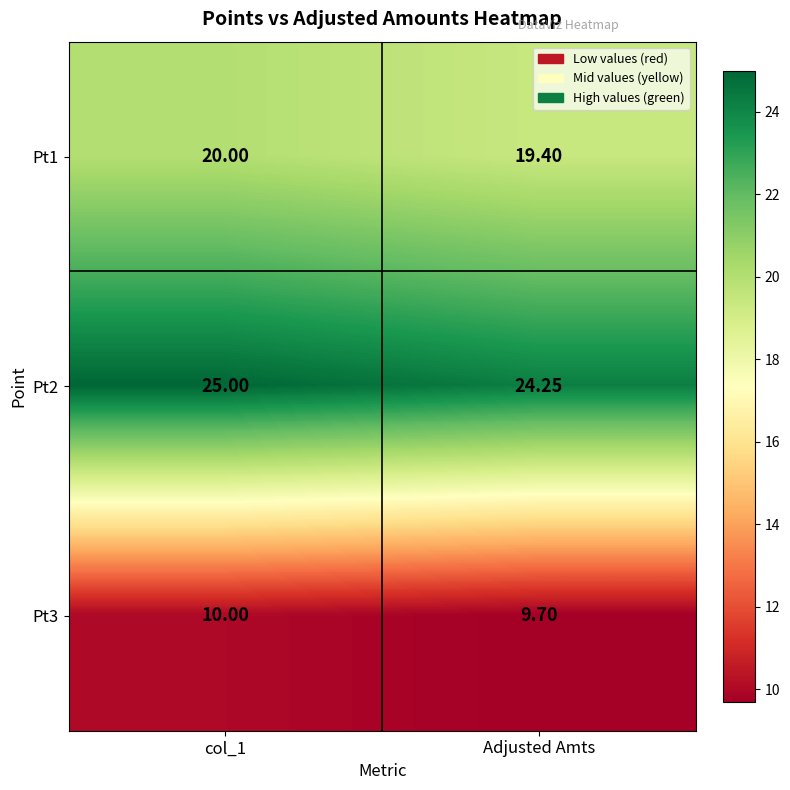

At which label is Pt2 closest to 24?

Adjusted Amts